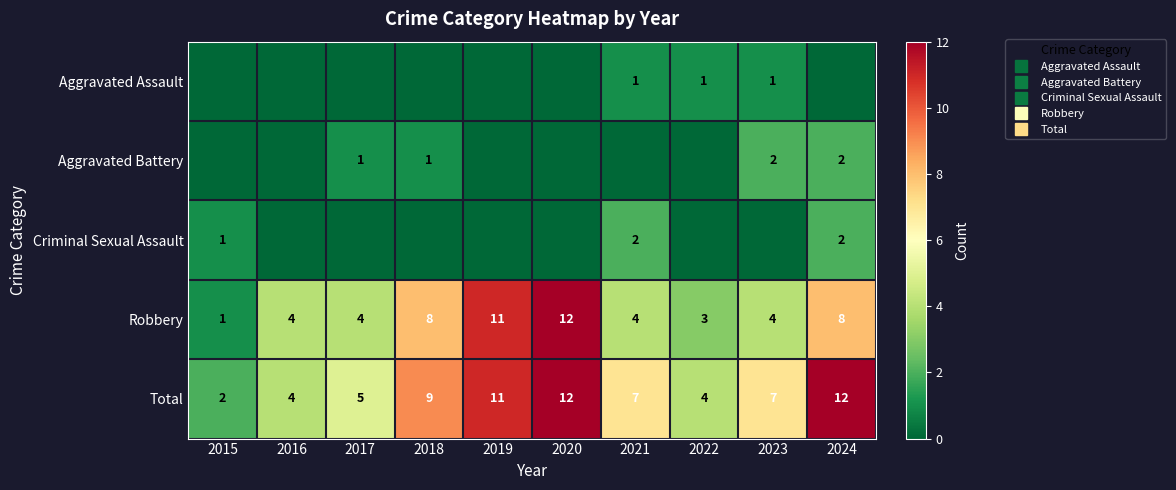

How many distinct data groups are displayed?

5